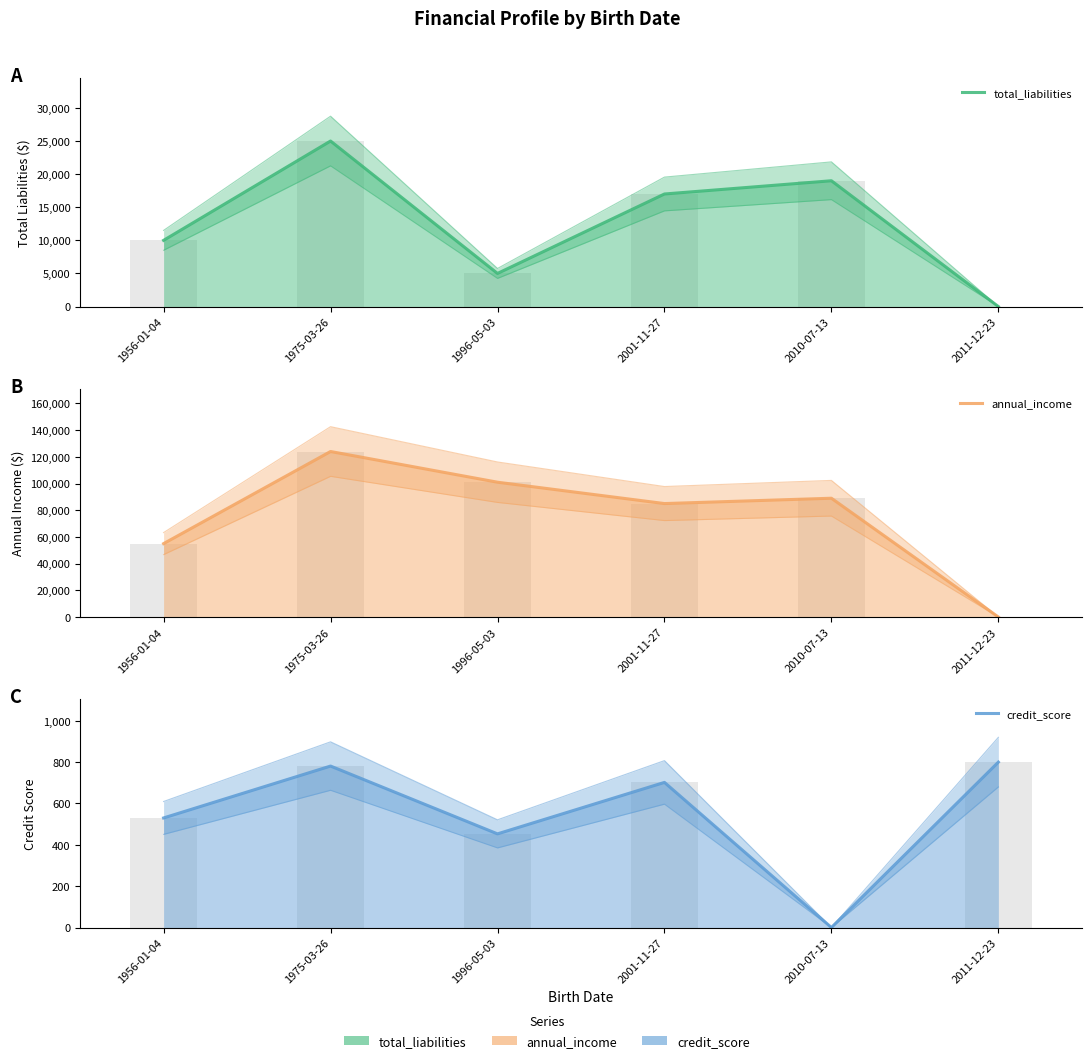

At which category is the sum across all series the highest?

1975-03-26